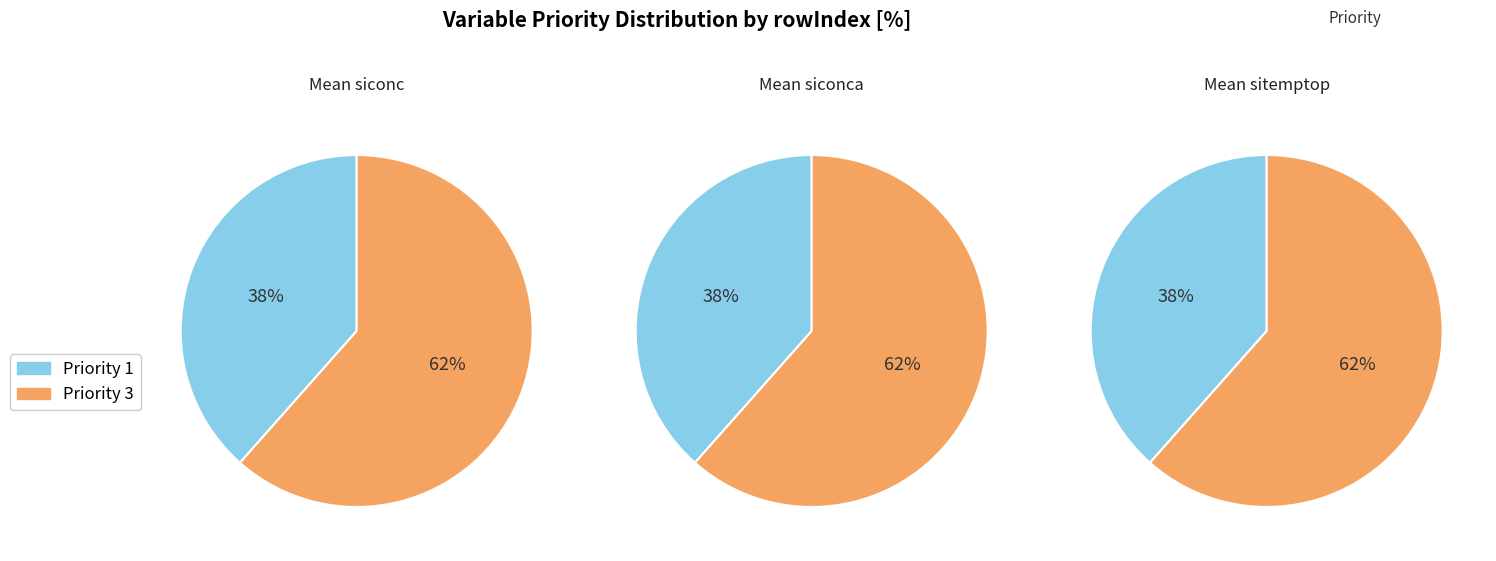

Which series changed the most between Priority 1 and Priority 3?

Priority 1